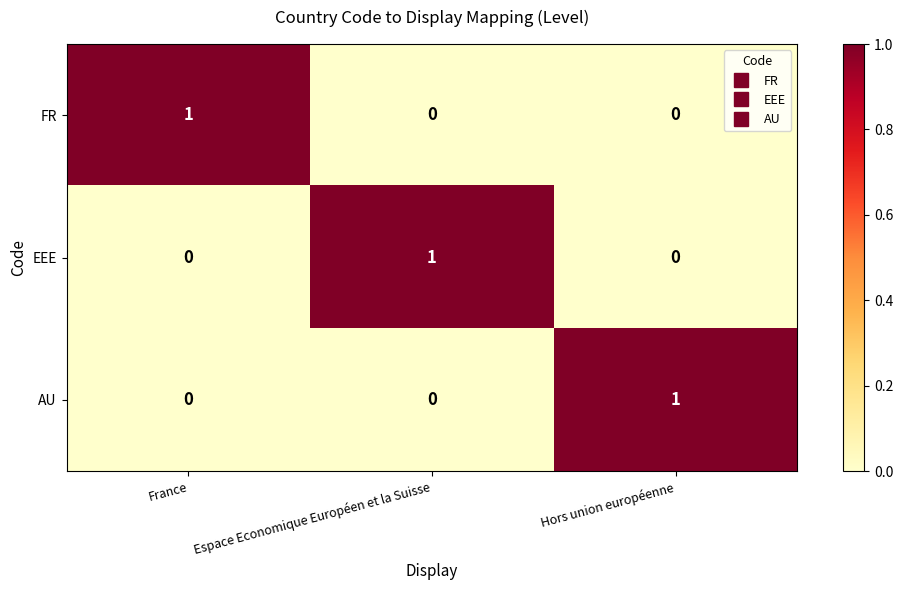

Is the value of FR at France greater than the value of AU at France?

Yes